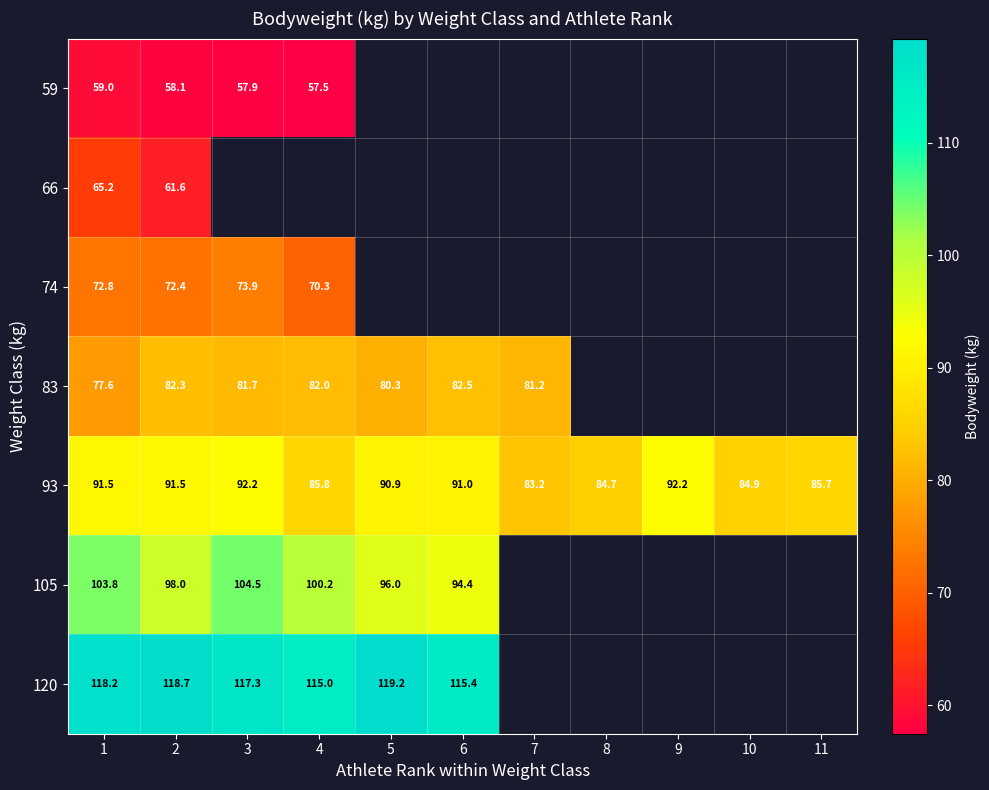

List the labels in order of 105 value, smallest first.

6, 5, 2, 4, 1, 3, 7, 8, 9, 10, 11